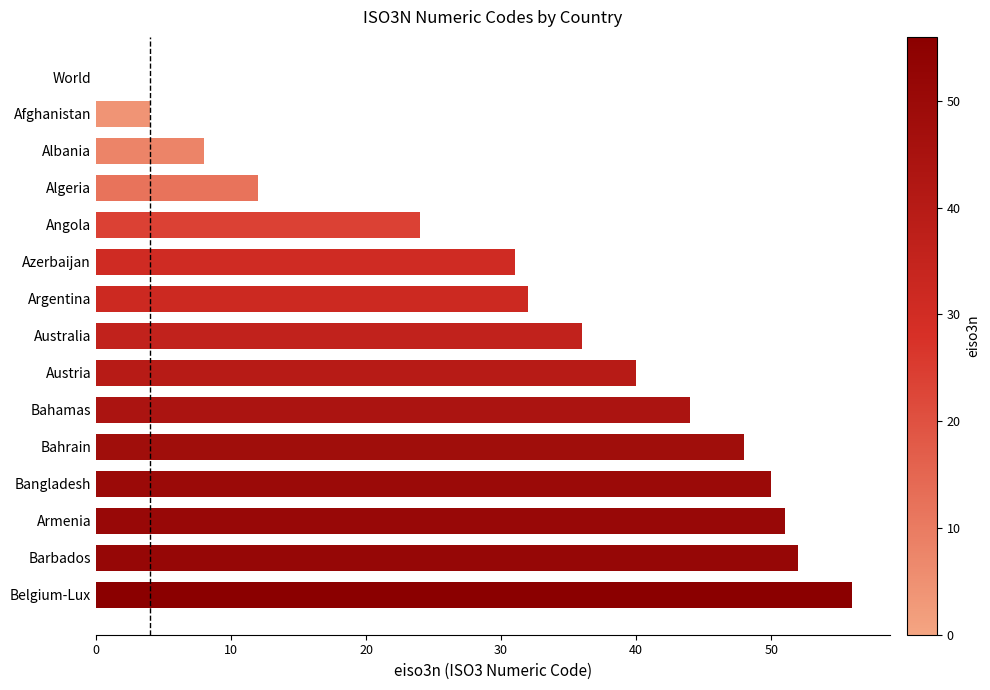

What is the change in value from Bahamas to World?

-44